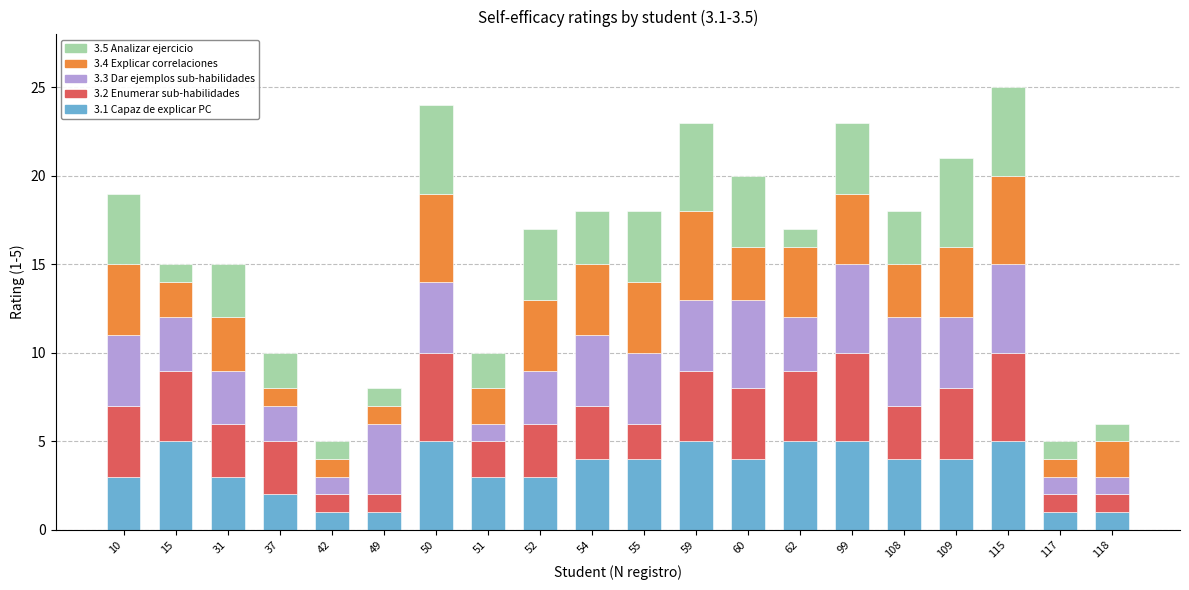

What is the total value across all series at 59?

23